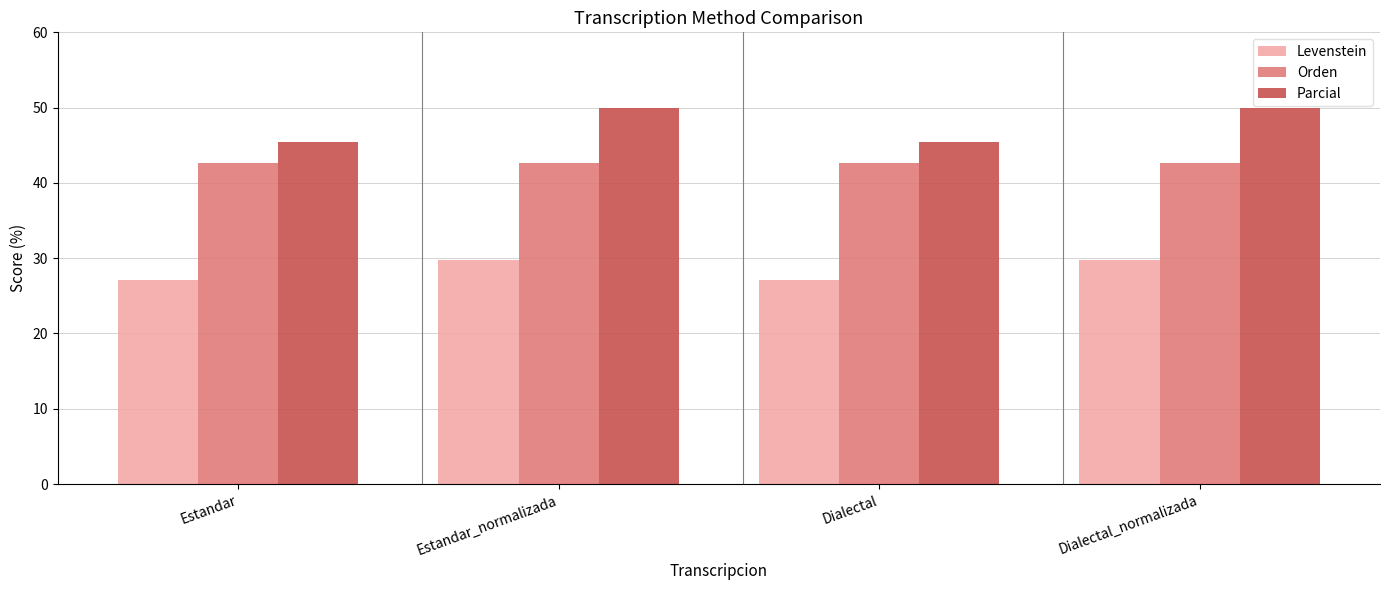

What is the maximum value shown in the chart?

50.0